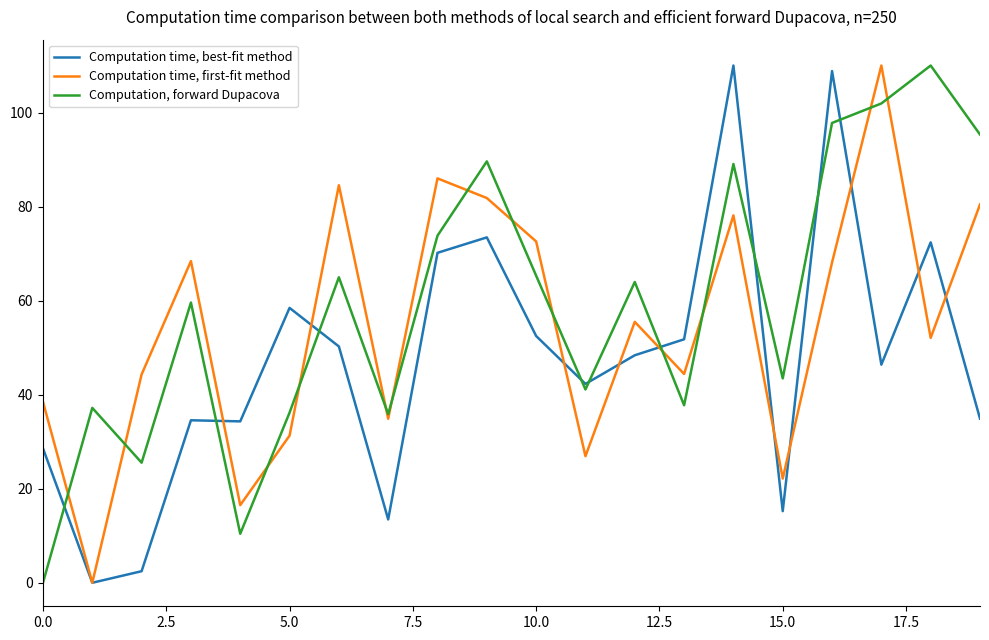

What is the maximum value for Computation time, first-fit method?

110.0